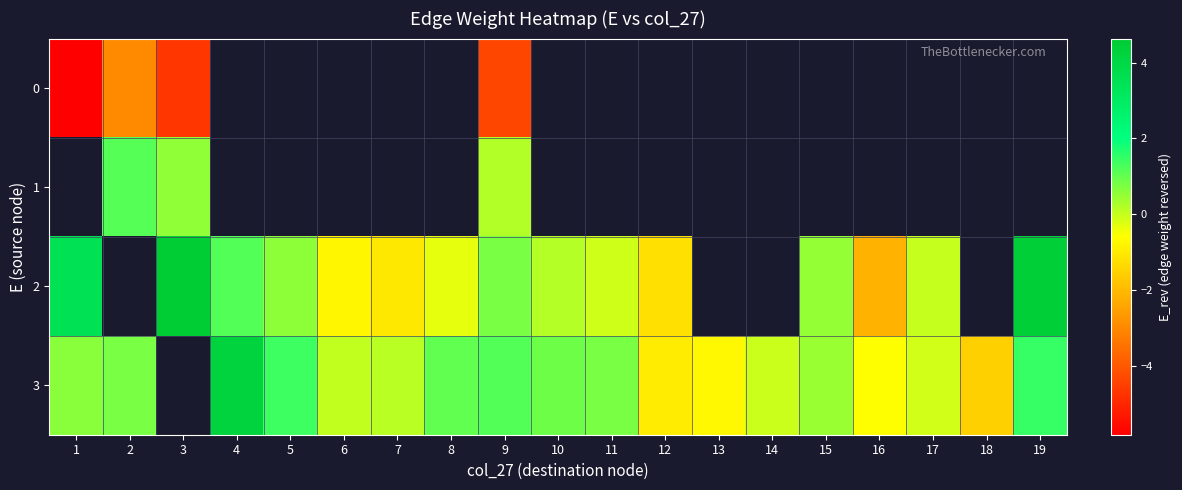

At which label does 1 reach its minimum?

1